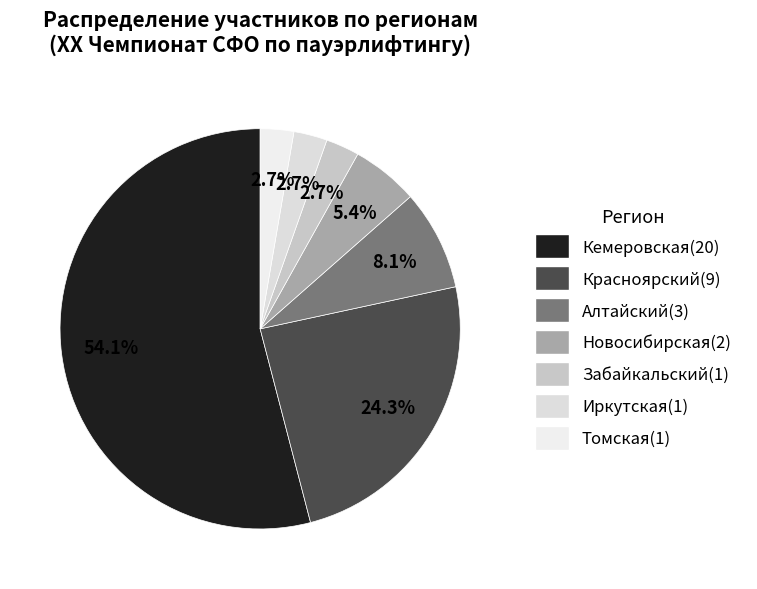

To the nearest percent, what portion does Забайкальский represent?

3%